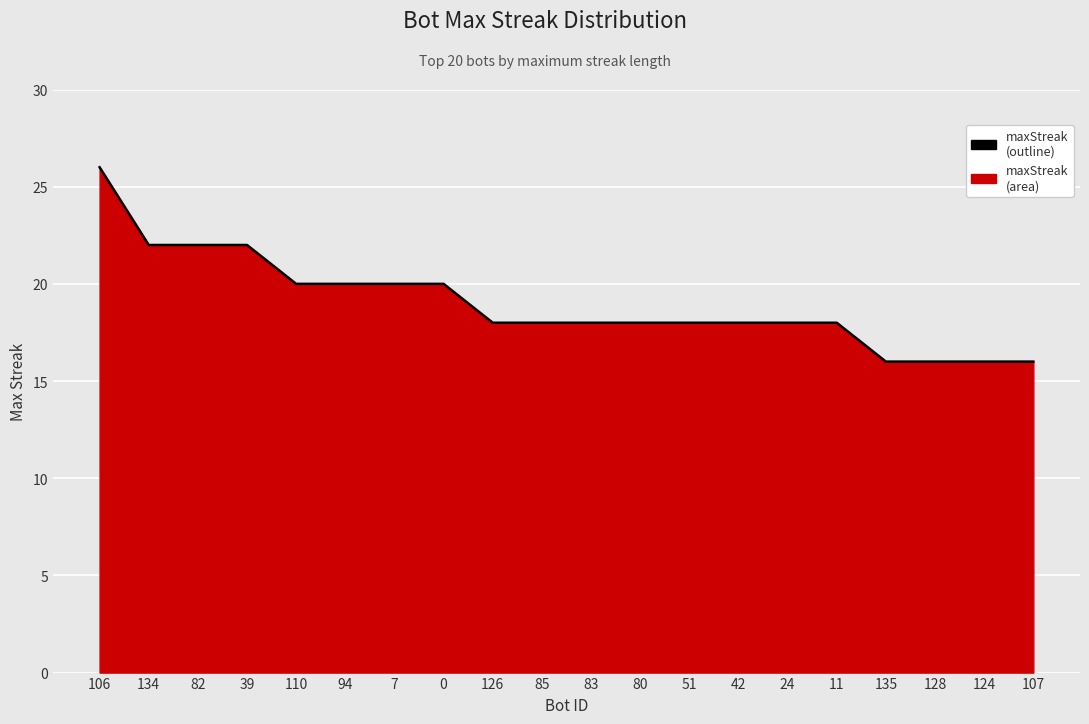

List the labels in order of value, largest first.

106, 134, 82, 39, 110, 94, 7, 0, 126, 85, 83, 80, 51, 42, 24, 11, 135, 128, 124, 107